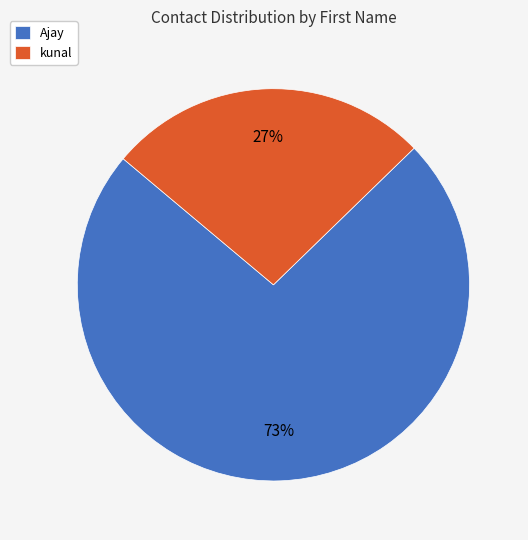

The Ajay slice represents 67% of the pie. True or false?

False